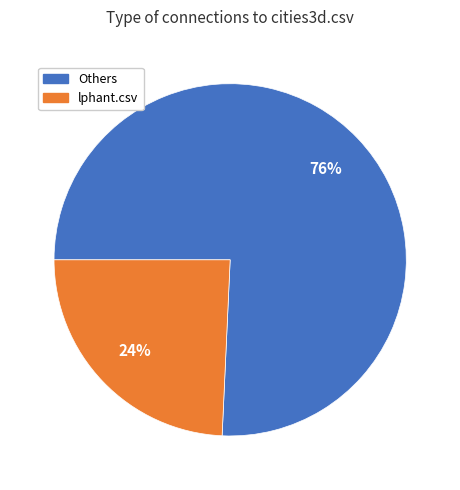

To the nearest percent, what is the average slice percentage?

50%